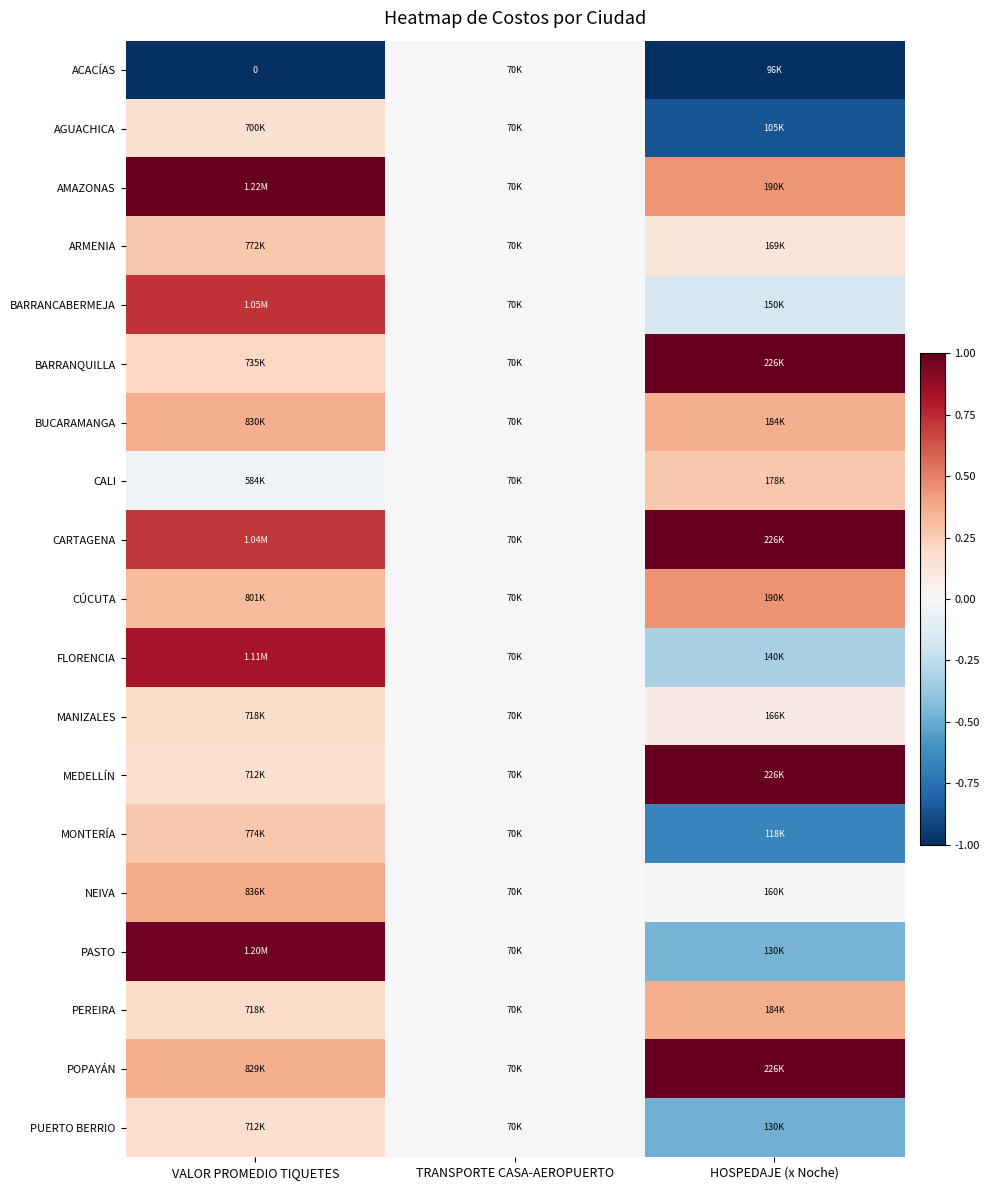

Read the ACACÍAS value at VALOR PROMEDIO TIQUETES.

-1.0